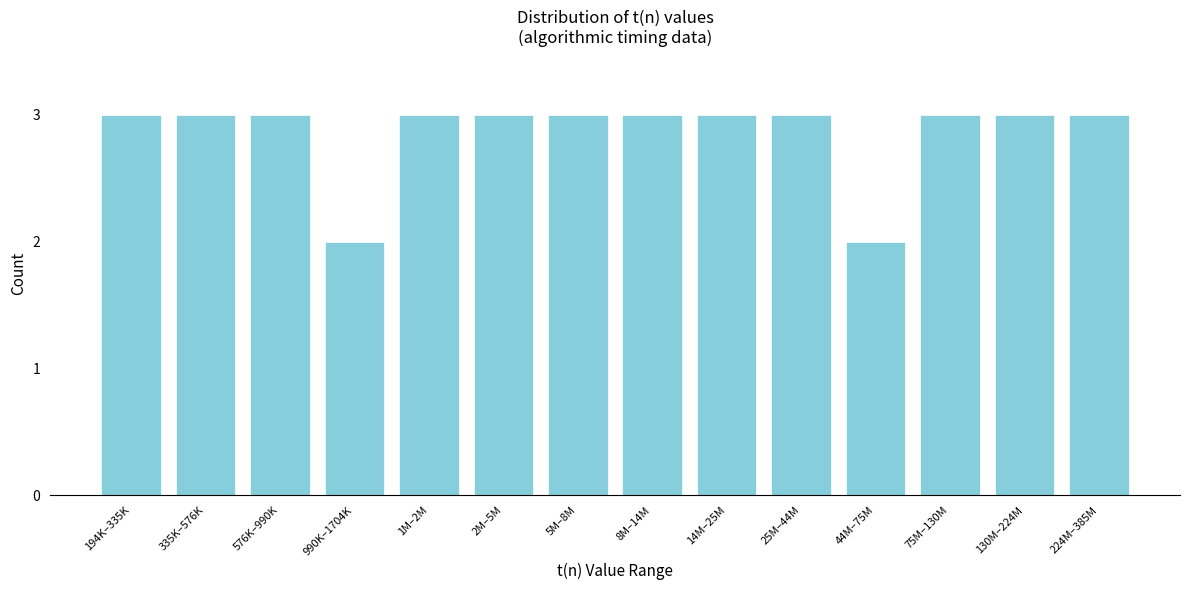

Reading left to right, list all the values displayed in this chart.

3	3	3	2	3	3	3	3	3	3	2	3	3	3